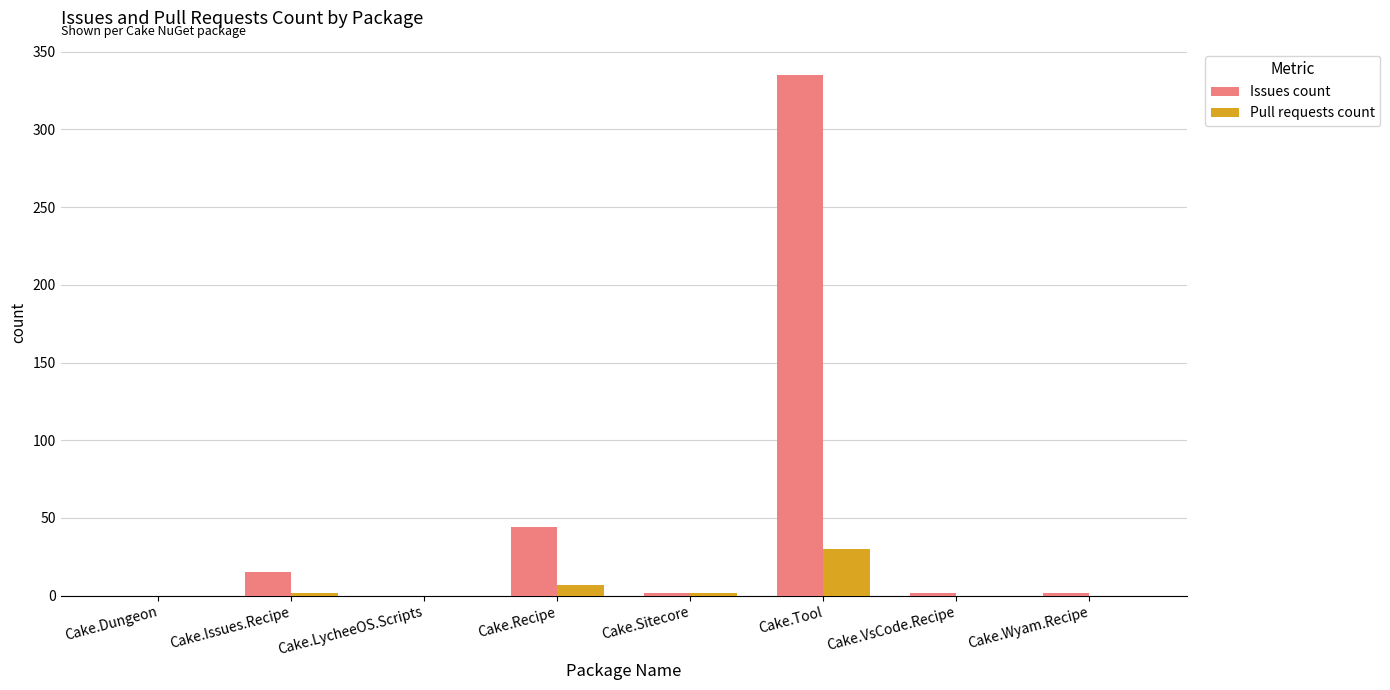

How many groups of bars are there?

8